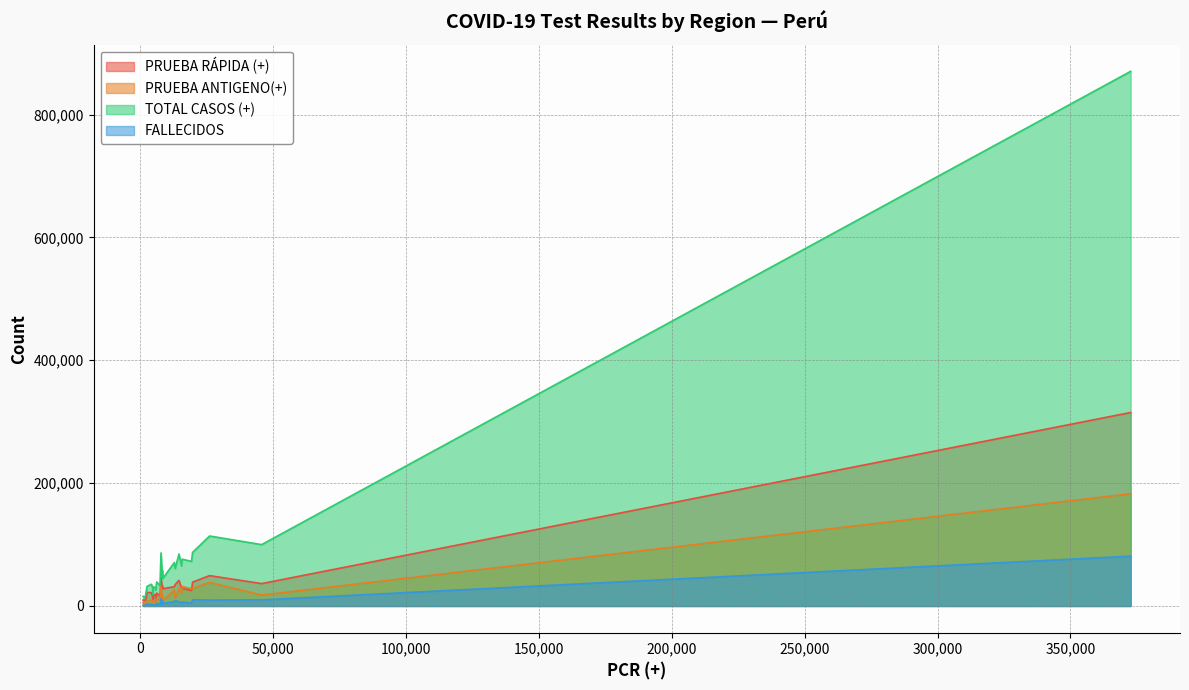

Which series has the widest spread of values?

TOTAL CASOS (+)